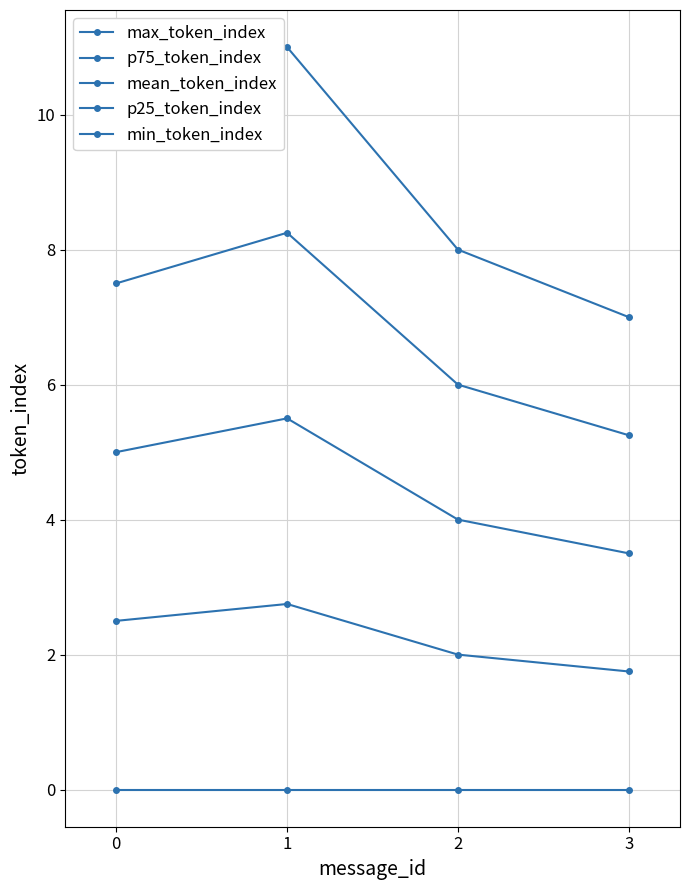

Reading left to right, extract all data points from this chart.

max_token_index: 10.0	11.0	8.0	7.0
p75_token_index: 7.5	8.2	6.0	5.2
mean_token_index: 5.0	5.5	4.0	3.5
p25_token_index: 2.5	2.8	2.0	1.8
min_token_index: 0.0	0.0	0.0	0.0